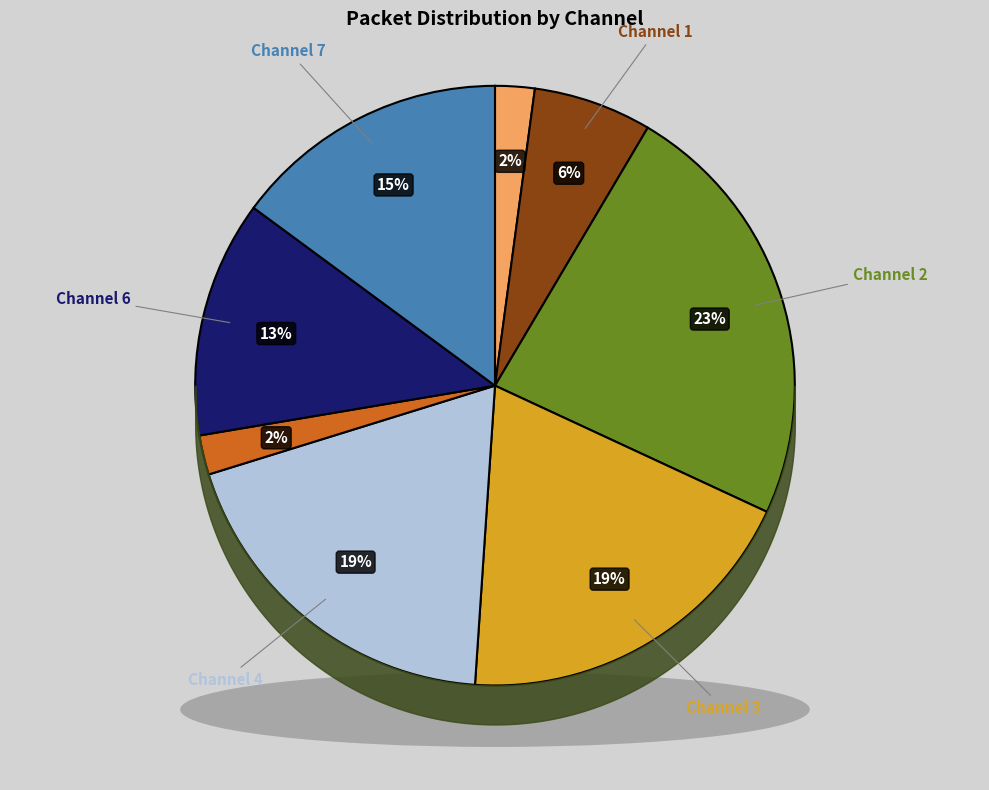

How many slices are in this pie chart?

8